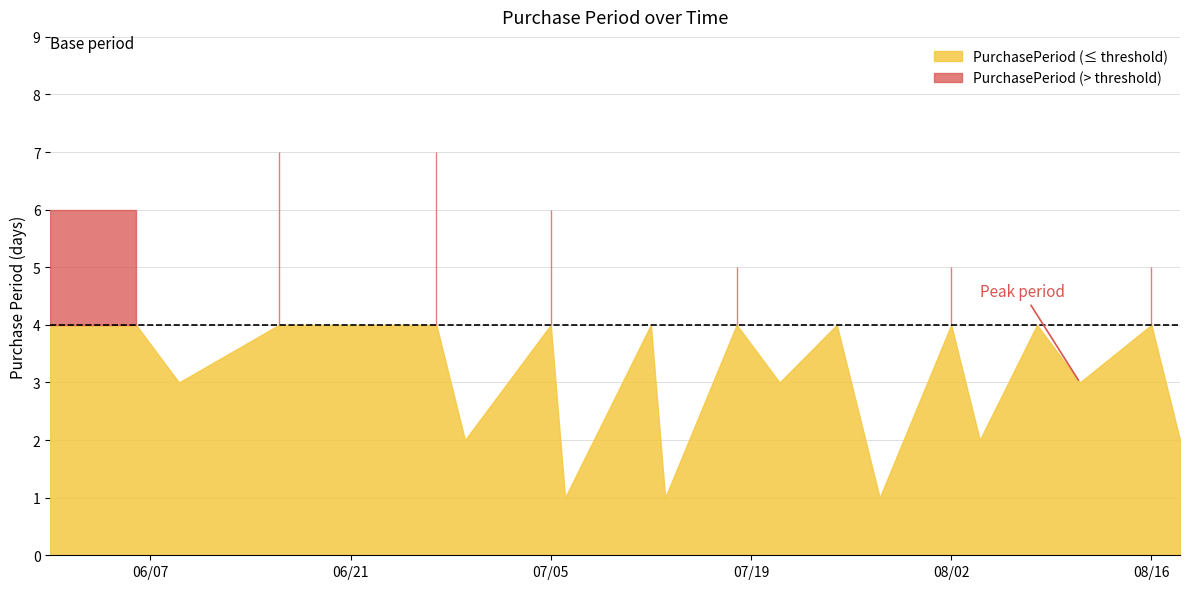

How many data points does each series have?

23